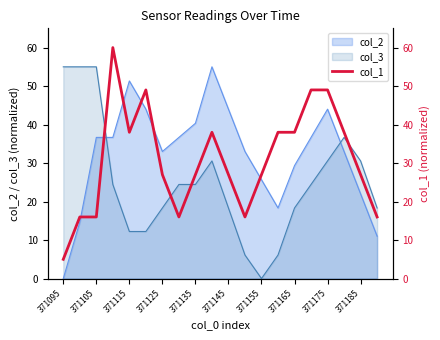

What is the maximum value for col_3?

55.0